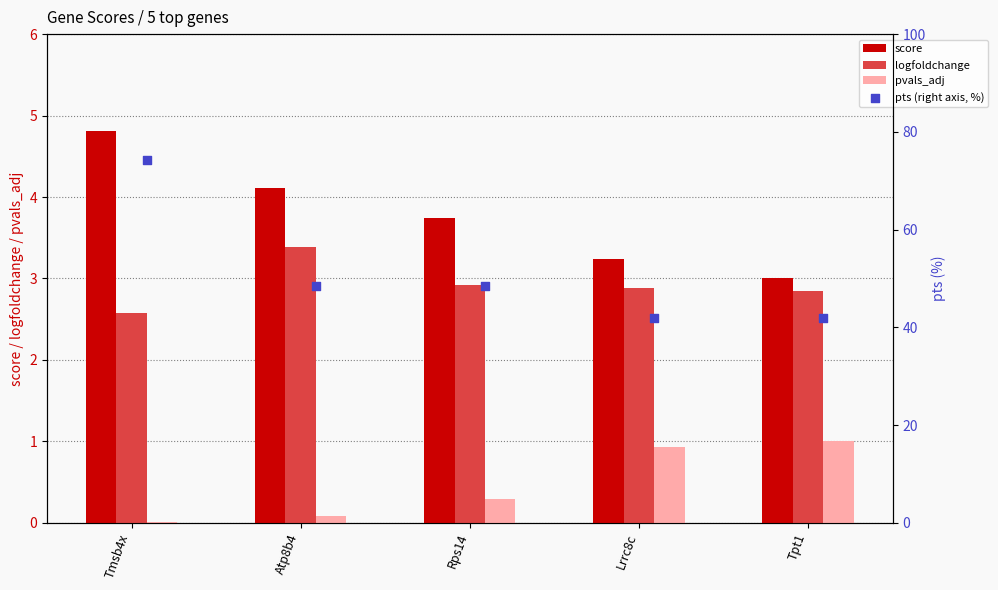

At how many categories does at least one series exceed 13?

5